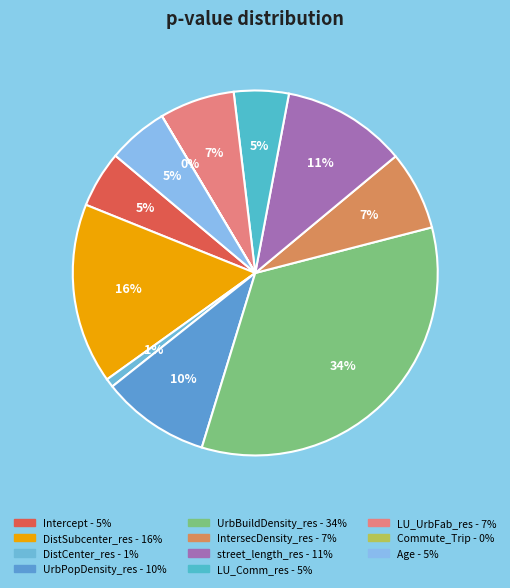

To the nearest percent, what percentage of the pie is UrbBuildDensity_res?

34%